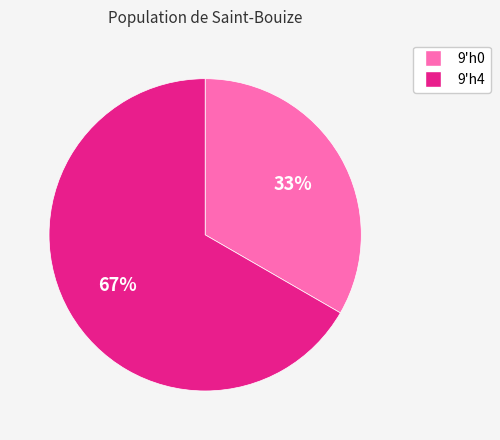

Is it true that 9'h4 is 67% of the pie?

True